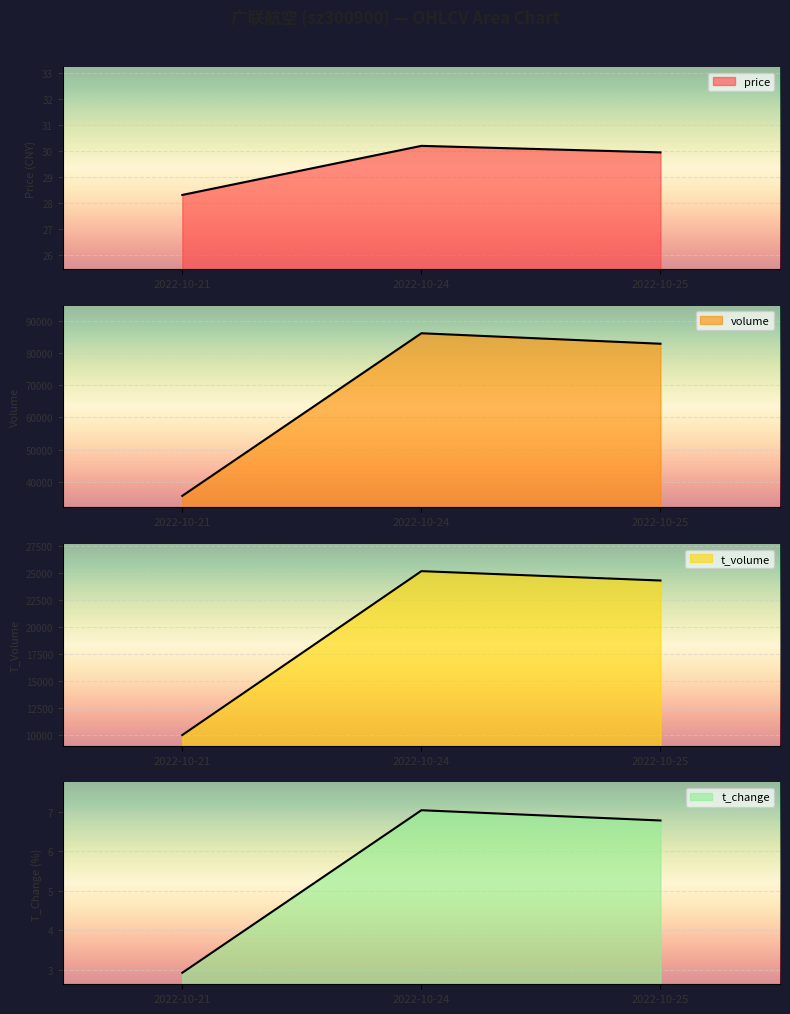

Is the value of price at 2022-10-24 greater than the value of t_volume at 2022-10-25?

No